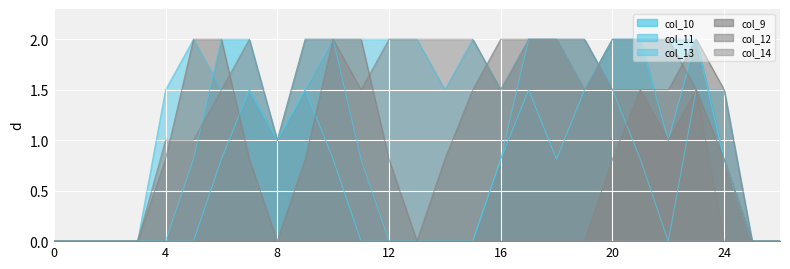

What is the sum of all col_12 values?

29.6